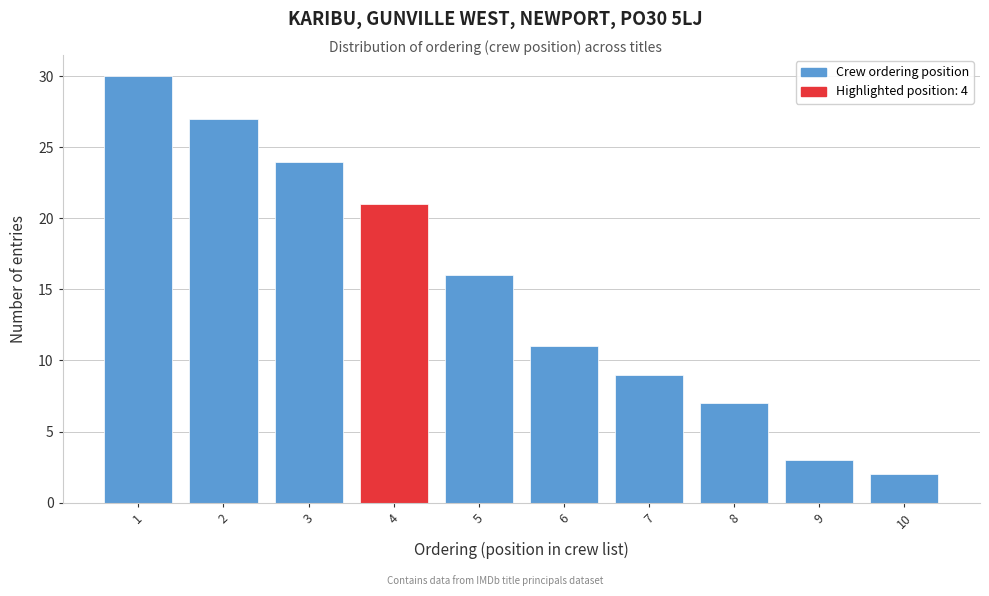

Reading left to right, list every bar in this chart as the range it spans on the x-axis followed by its height. The values are not printed on the chart, so give them approximately, as read against the axis.

0.5 to 1.5: 30
1.5 to 2.5: 27
2.5 to 3.5: 24
3.5 to 4.5: 21
4.5 to 5.5: 16
5.5 to 6.5: 11
6.5 to 7.5: 9
7.5 to 8.5: 7
8.5 to 9.5: 3
9.5 to 10.5: 2